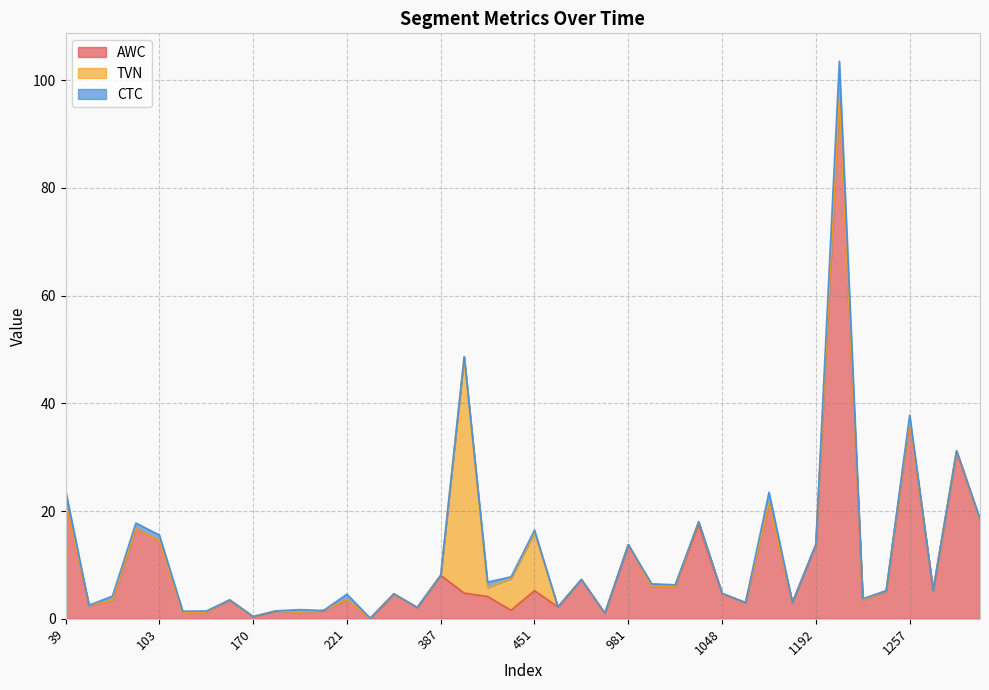

After their last crossing, which series has the higher values: TVN or CTC?

TVN